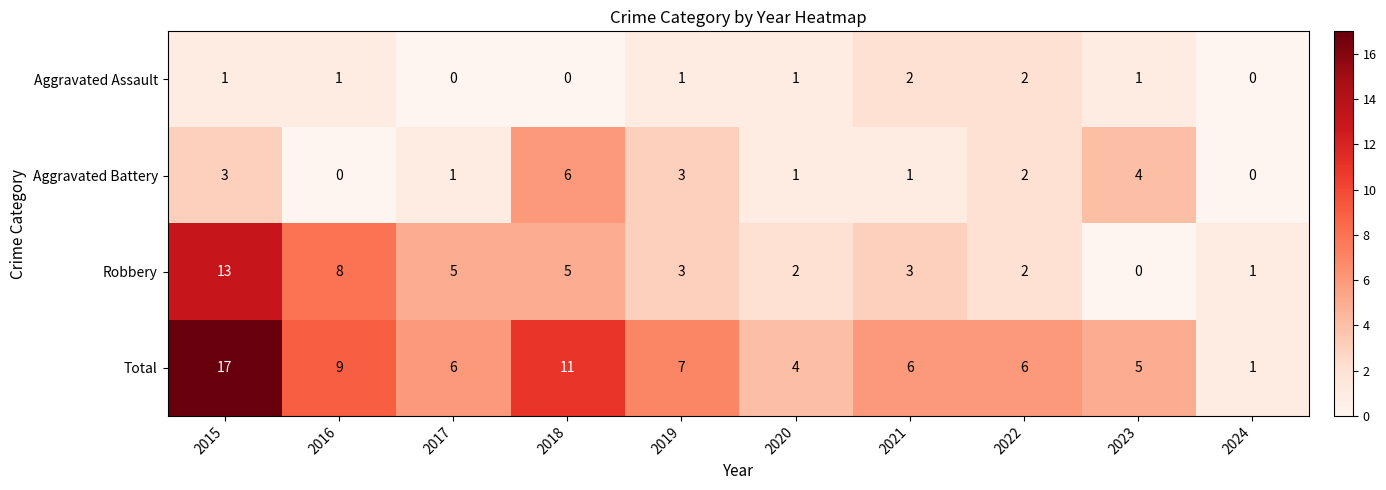

Between 2020 and 2023, which series saw the biggest shift?

Aggravated Battery